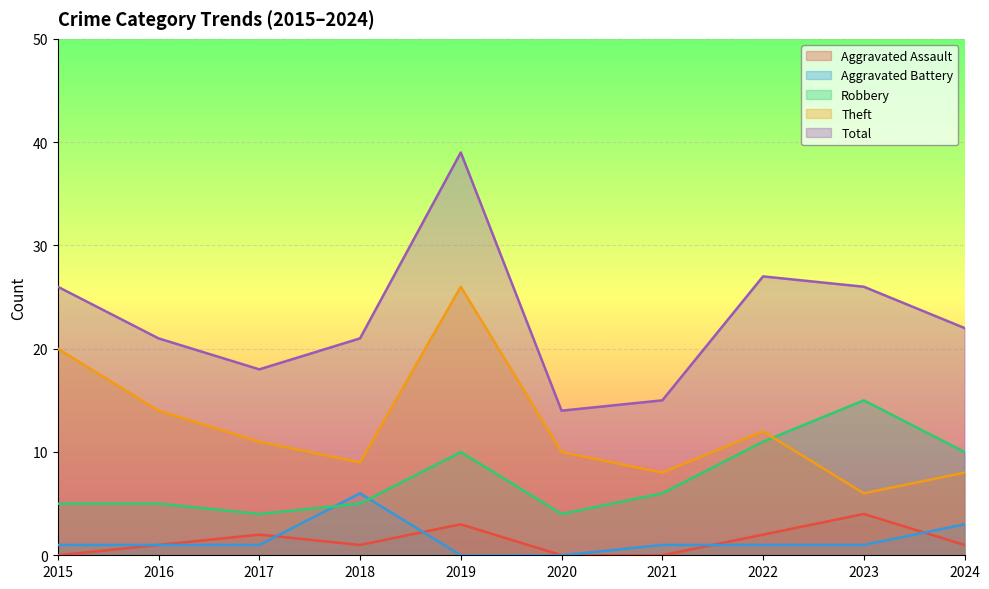

What is the difference between the Total values at 2022 and 2017?

9